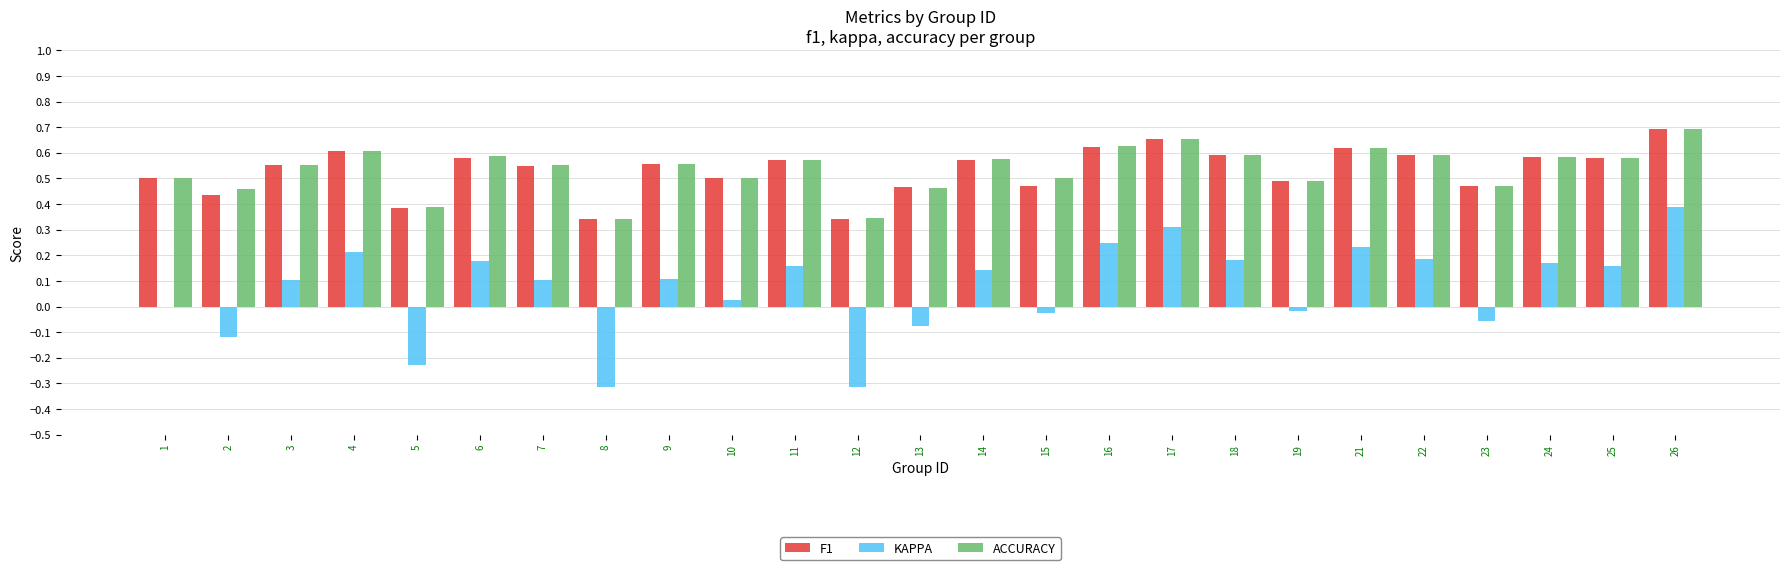

Which category has the highest value in the KAPPA series?

26